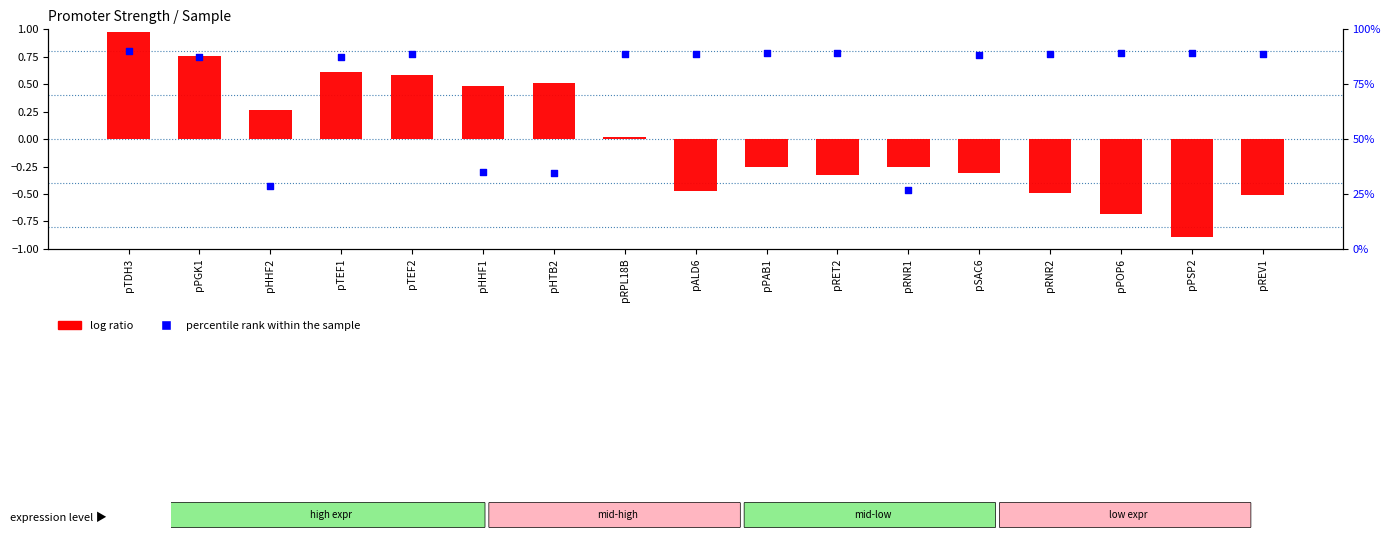

At which category is the sum across all series the highest?

pTDH3